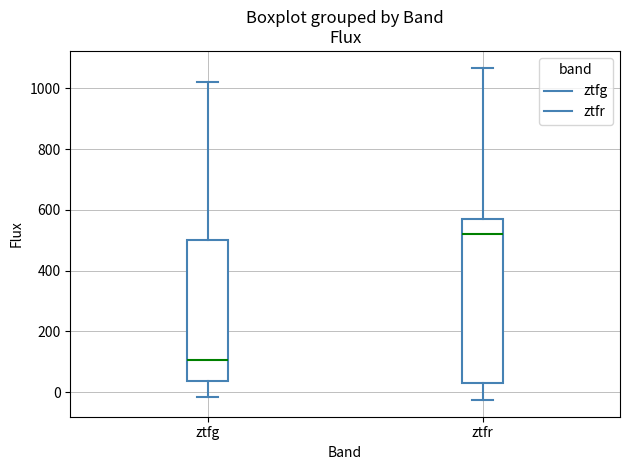

Which box's median line is the highest?

ztfr